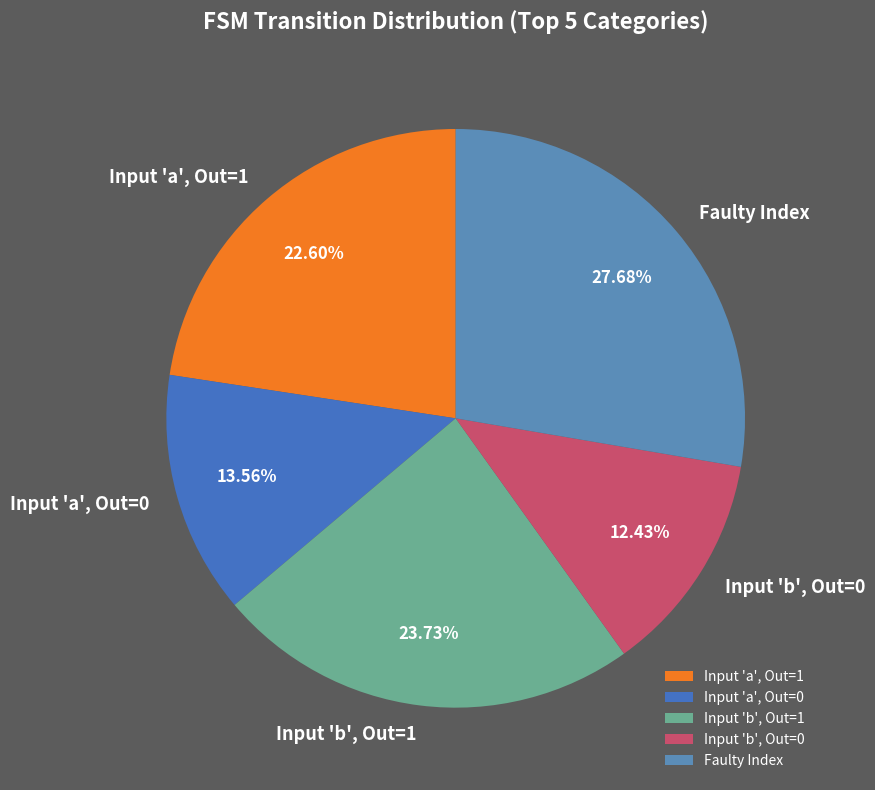

Rank the categories by value from highest to lowest.

Faulty Index, Input 'b', Out=1, Input 'a', Out=1, Input 'a', Out=0, Input 'b', Out=0